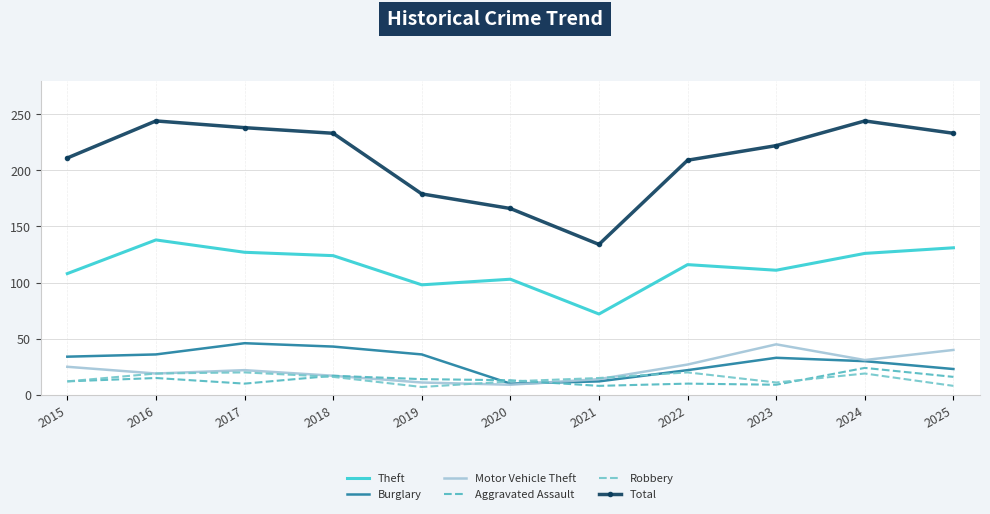

True or false: Burglary has a value of 34 at 2015.

True